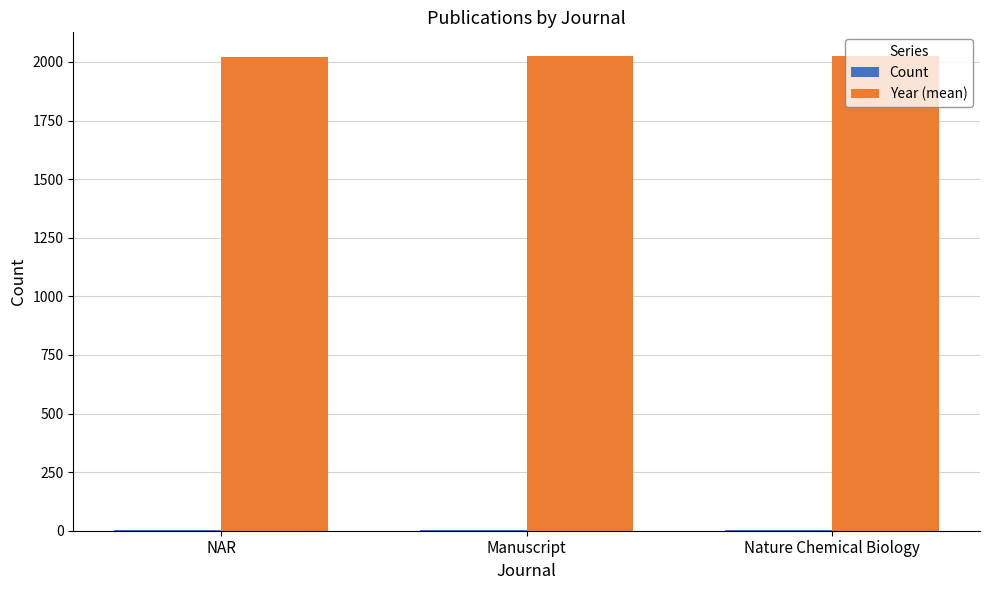

Which series has the largest total across all categories?

Year (mean)